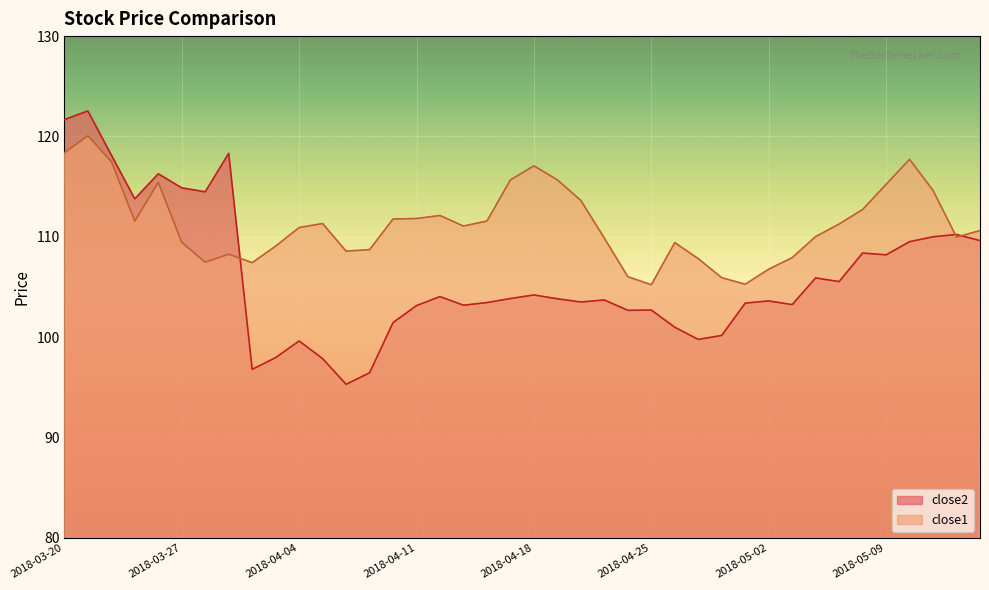

Is it true that close2 equals 49.6 at 2018-04-17?

False